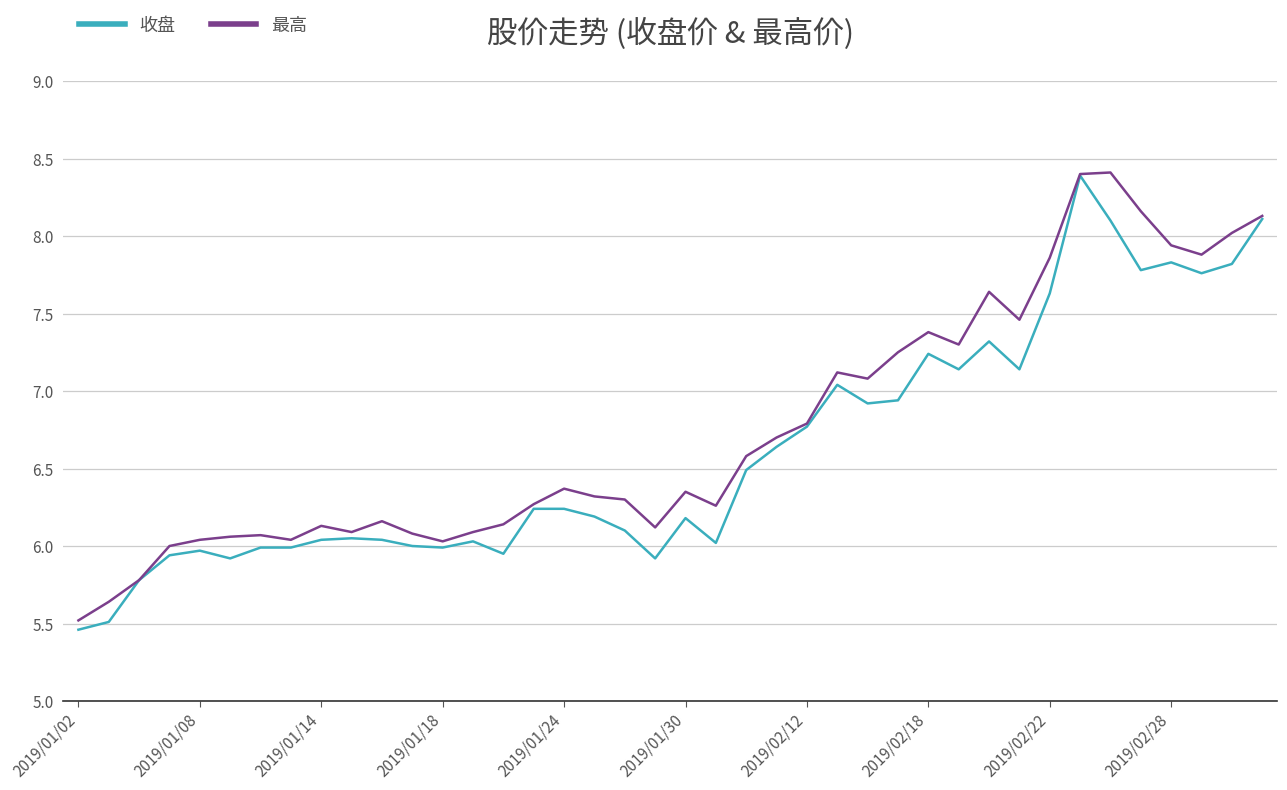

What is the maximum value for 最高?

8.4